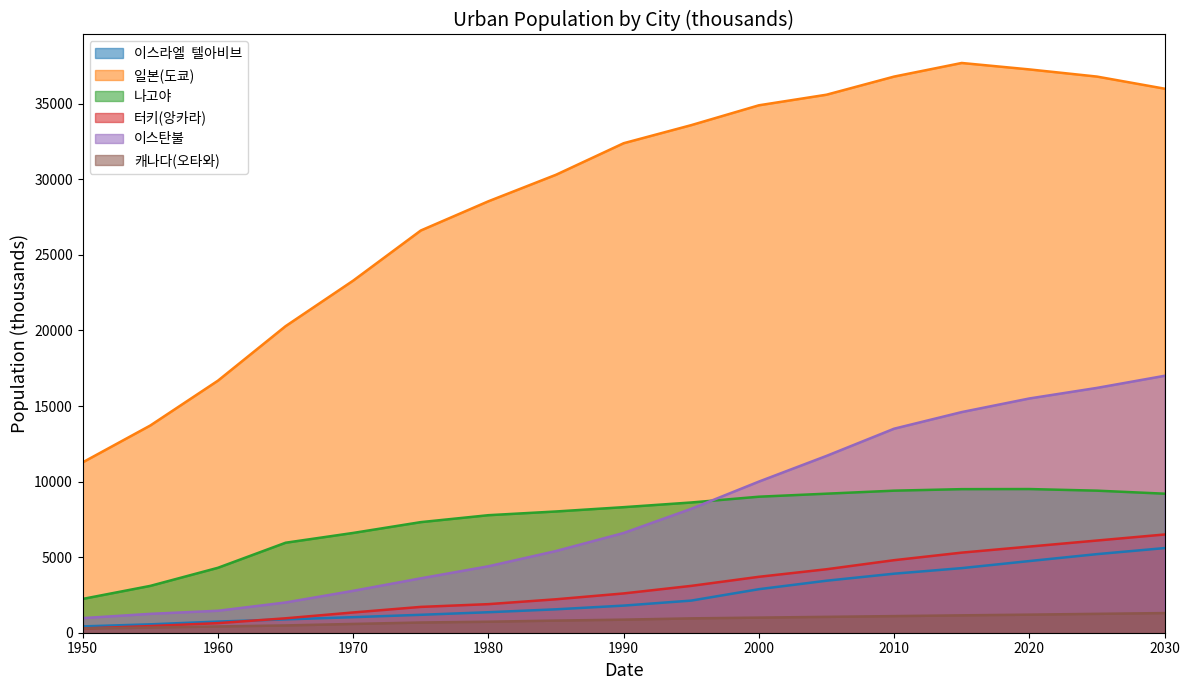

True or false: 이스라엘  텔아비브 has more than 0 points higher than both neighbors.

False